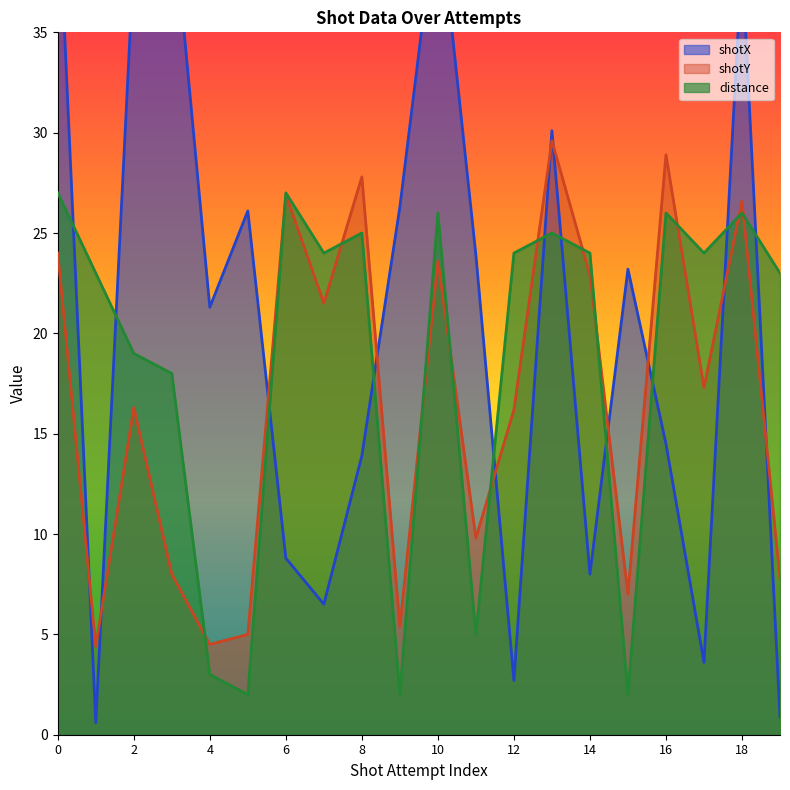

What is the lowest value of the shotX series?

0.6